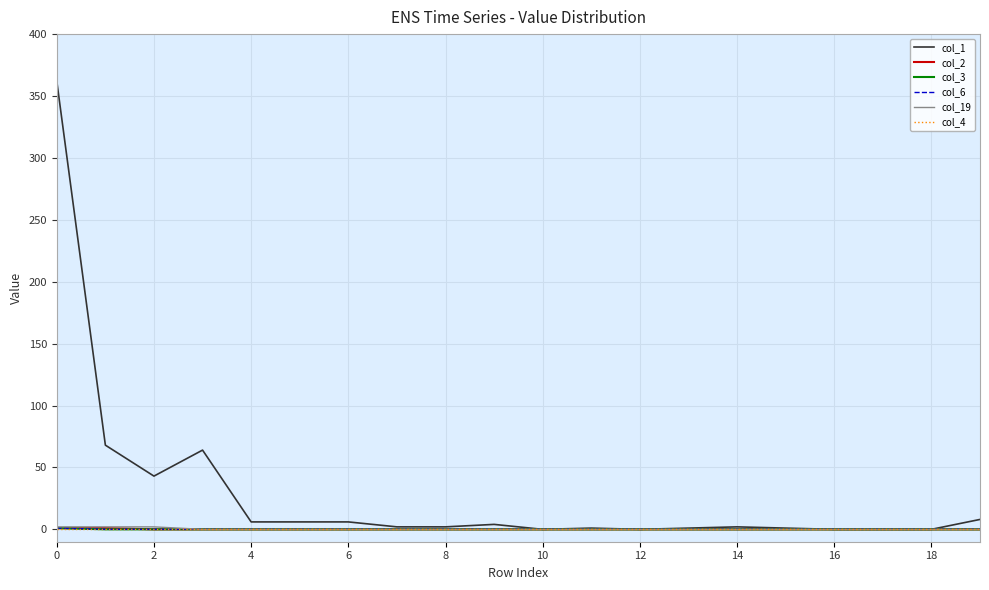

True or false: col_1 and col_2 cross at least once.

False